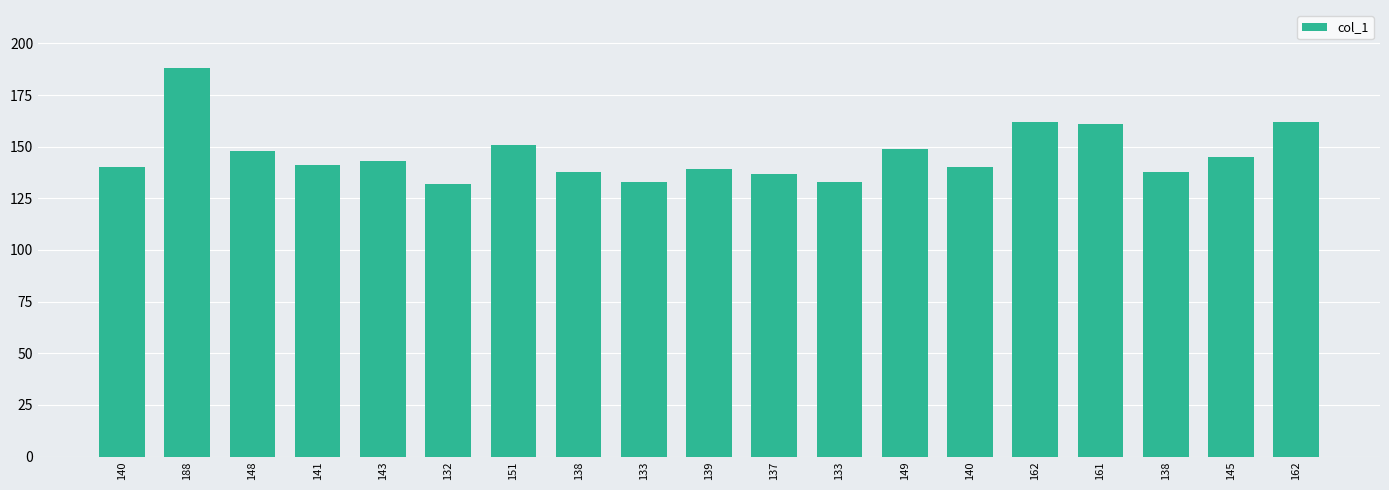

How many bars are there in total?

19